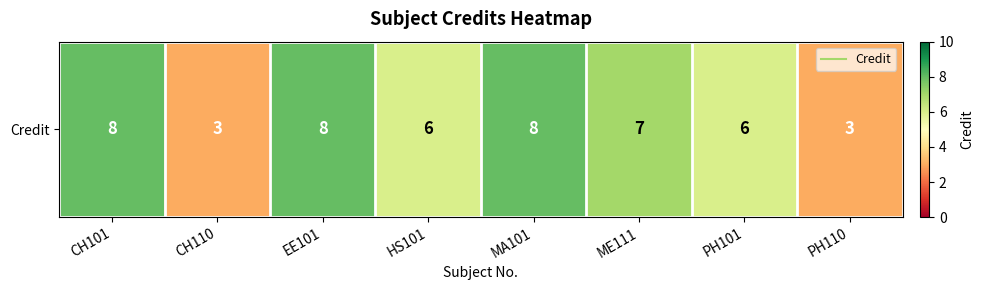

Reading left to right, extract all data points from this chart.

CH101=8	CH110=3	EE101=8	HS101=6	MA101=8	ME111=7	PH101=6	PH110=3